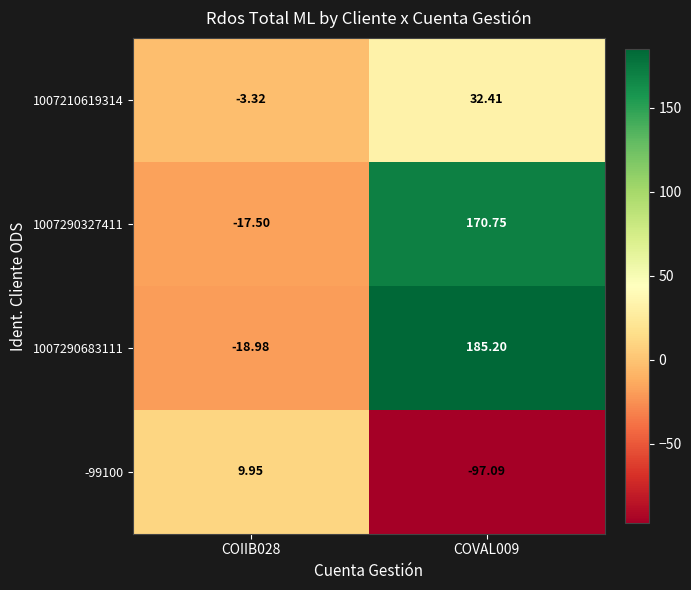

Is the value of 1007290683111 at COIIB028 greater than the value of -99100 at COIIB028?

No